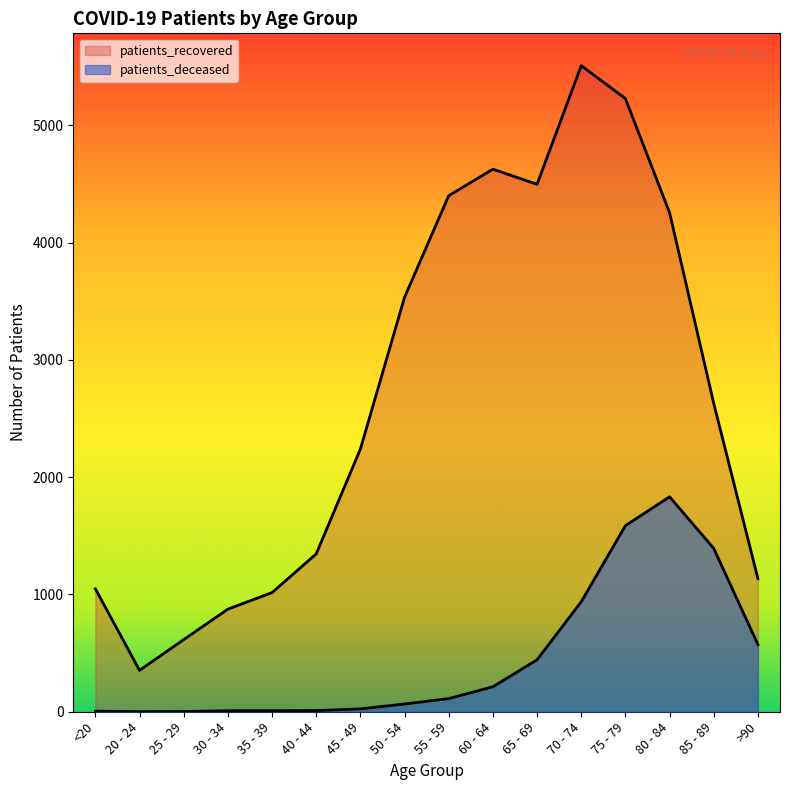

List the series in order of their peak value, highest first.

patients_recovered, patients_deceased